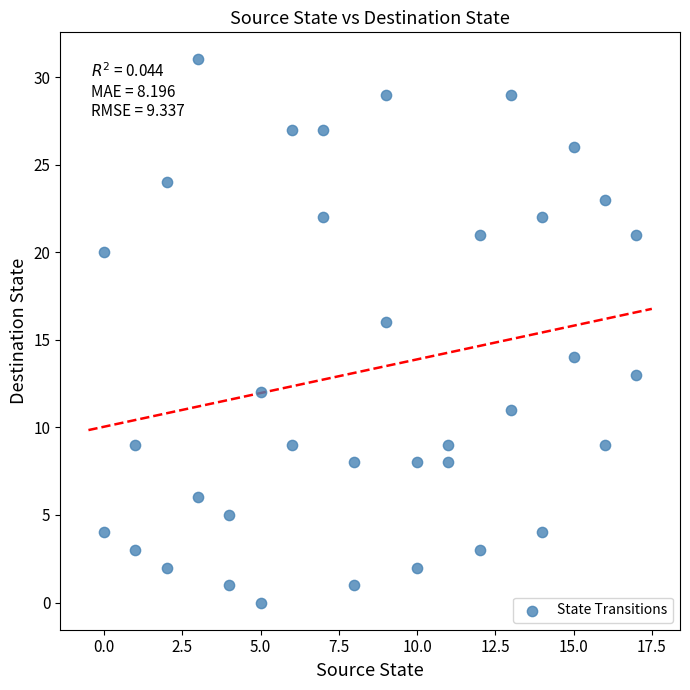

What is the range of X values (max minus min)?

17